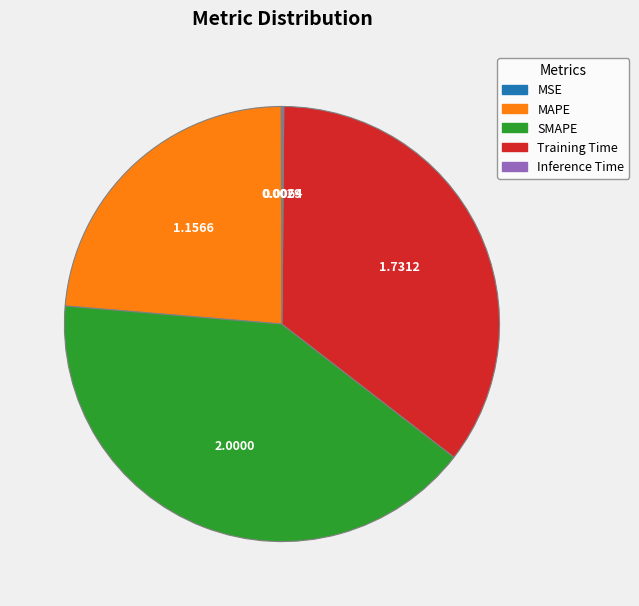

What is the largest slice in the pie chart?

SMAPE